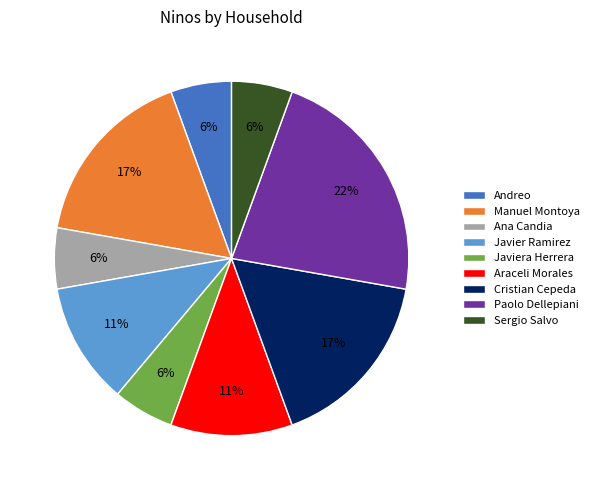

What percentage is the Paolo Dellepiani slice, to the nearest percent?

22%